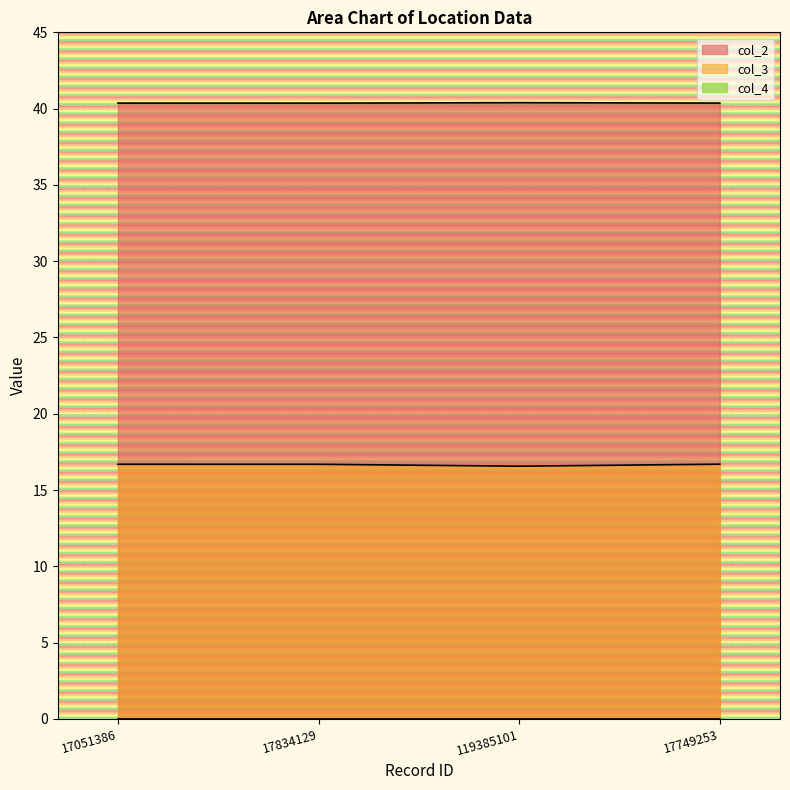

Which has a higher value, 17834129 or 119385101?

119385101